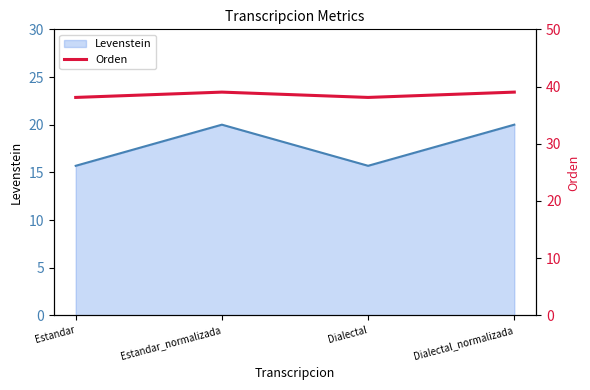

What position from the left is Estandar_normalizada?

2